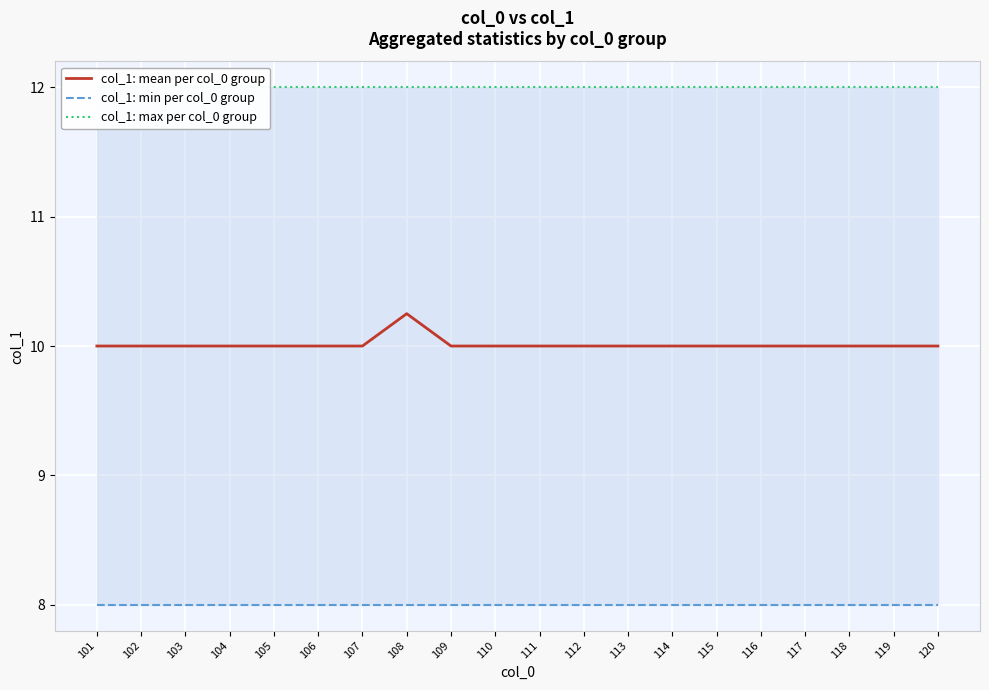

What is the minimum value shown in the chart?

8.0